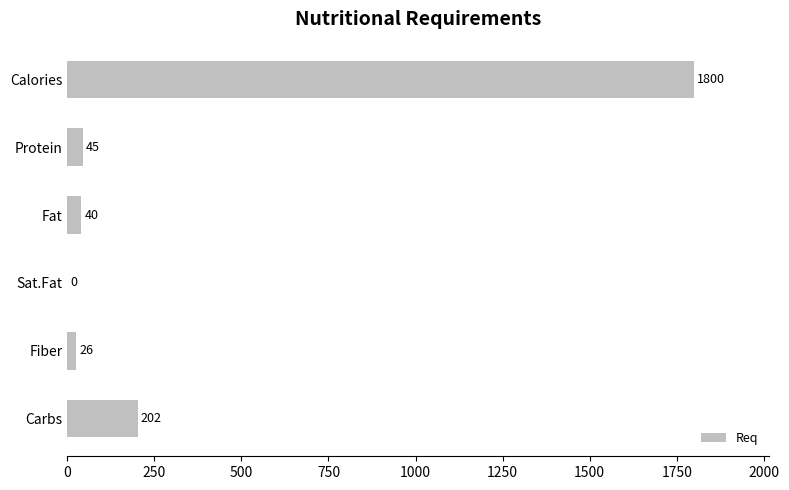

What is the sum of all values?

2113